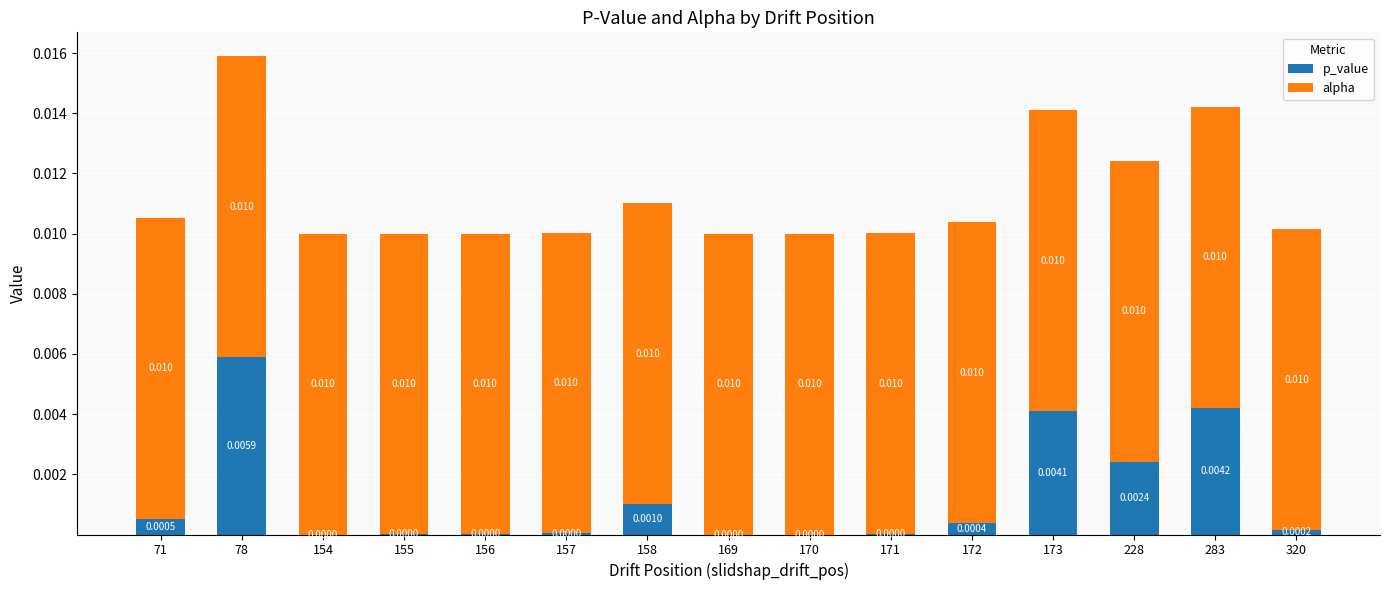

Are the bars horizontal?

No